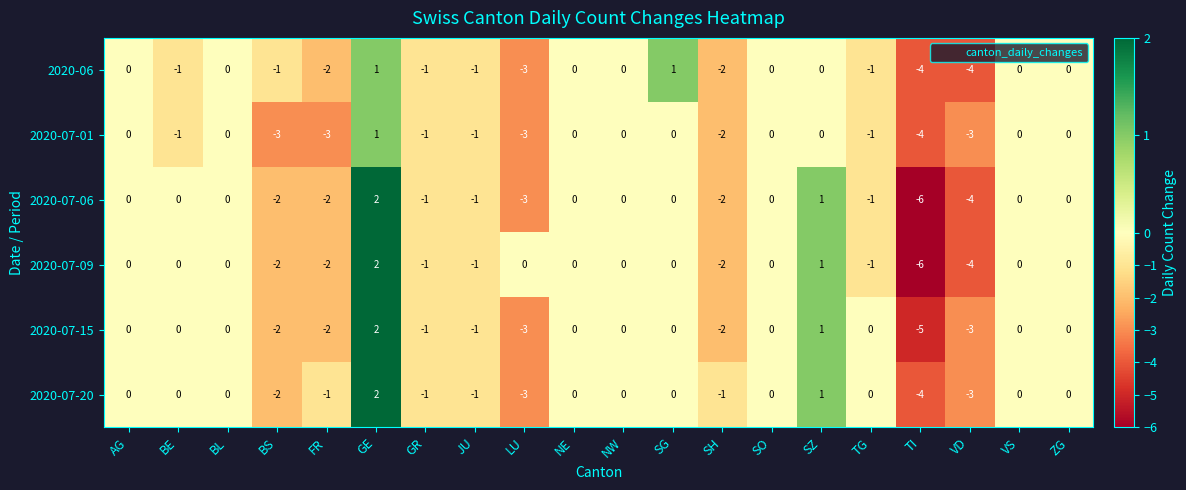

What is the lowest value of the 2020-07-09 series?

-6